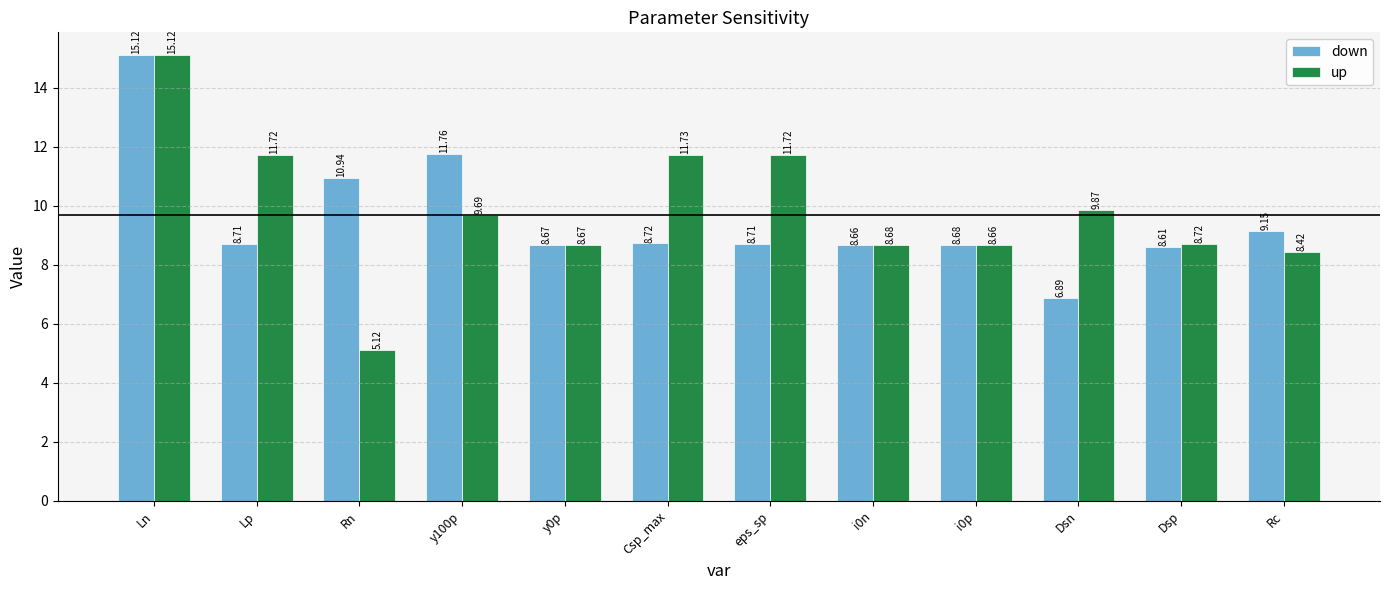

At how many categories does at least one series exceed 13?

1